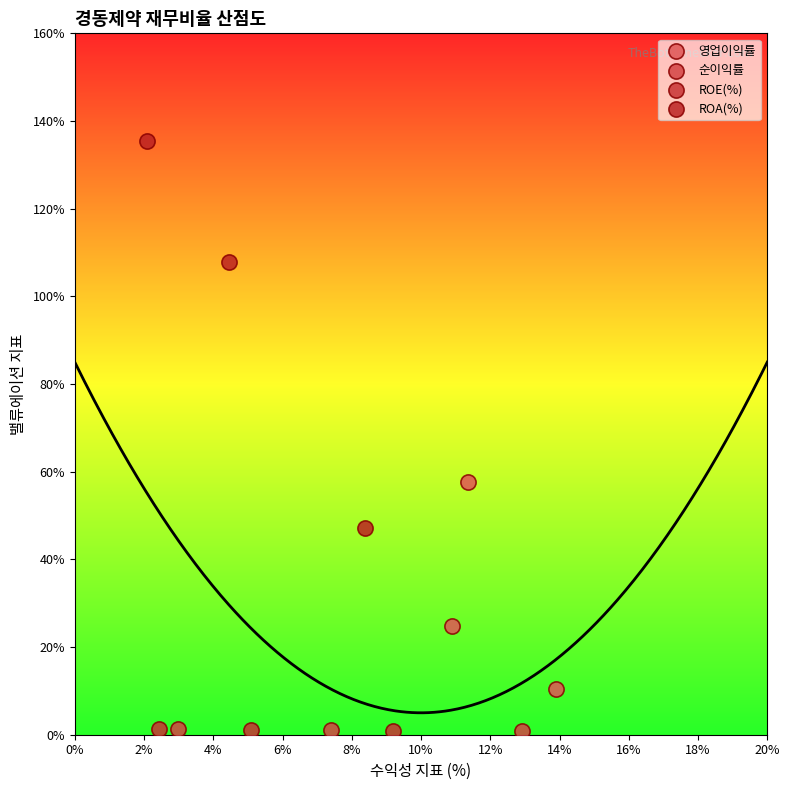

Which series contains the highest Y value?

ROA(%)